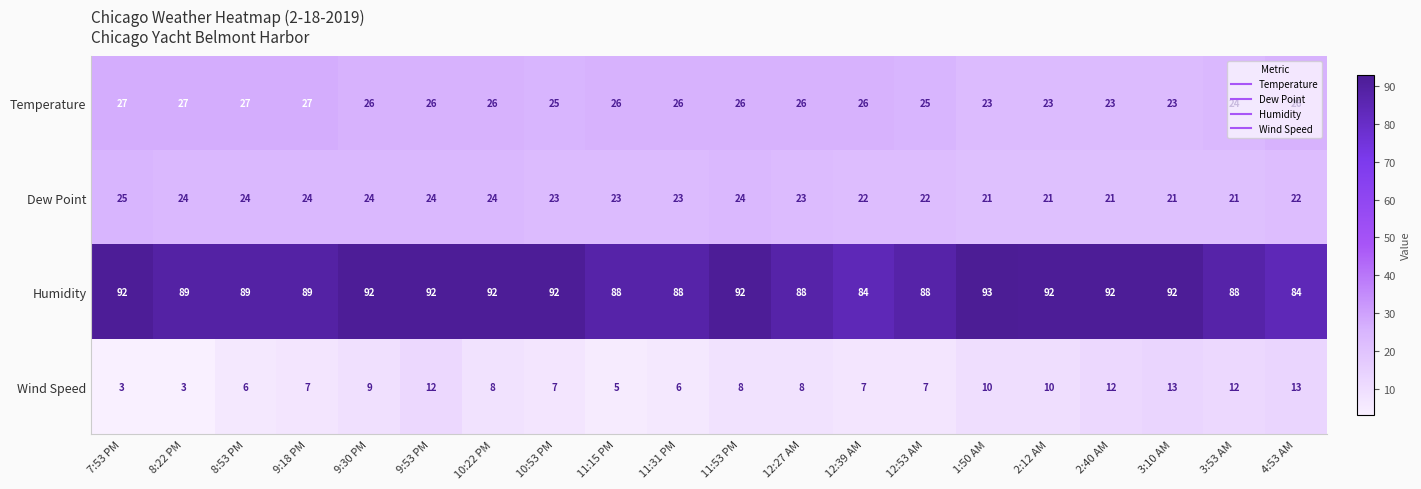

What is the difference between the second highest and second lowest values in the Humidity series?

8